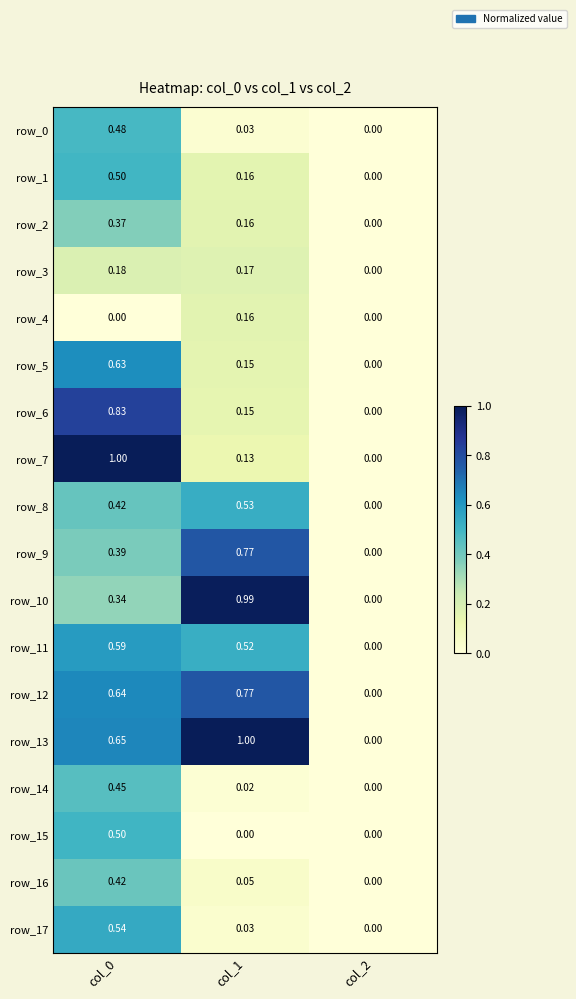

Is the value of row_16 at col_0 greater than the value of row_2 at col_2?

Yes